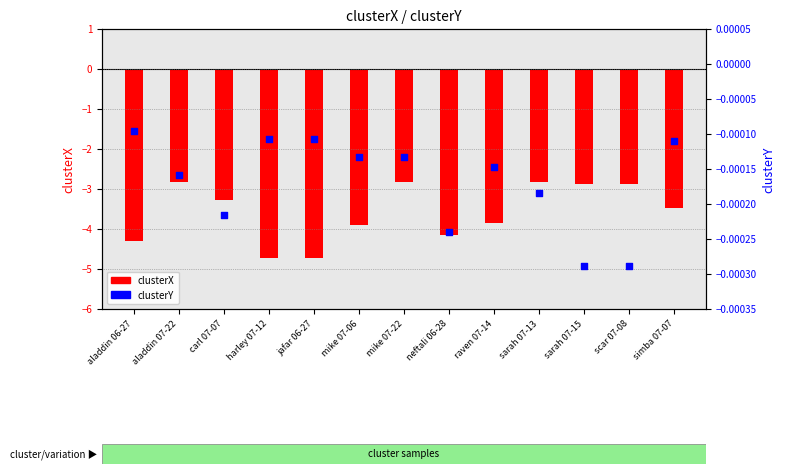

Which series reaches the minimum Y coordinate?

clusterX